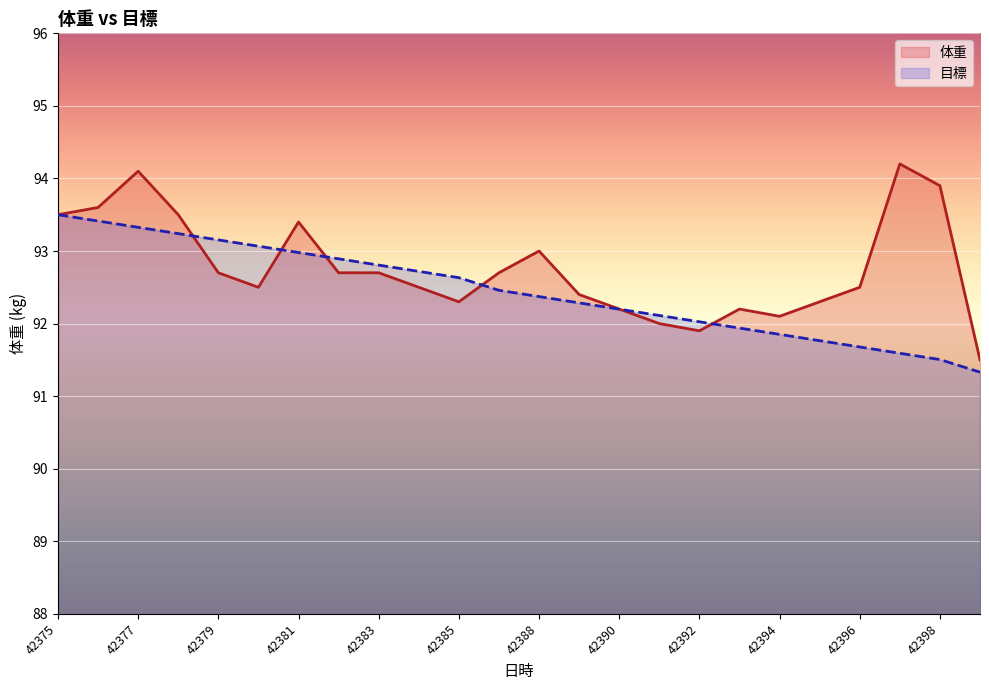

Between 42375 and 42400, which is larger?

42375